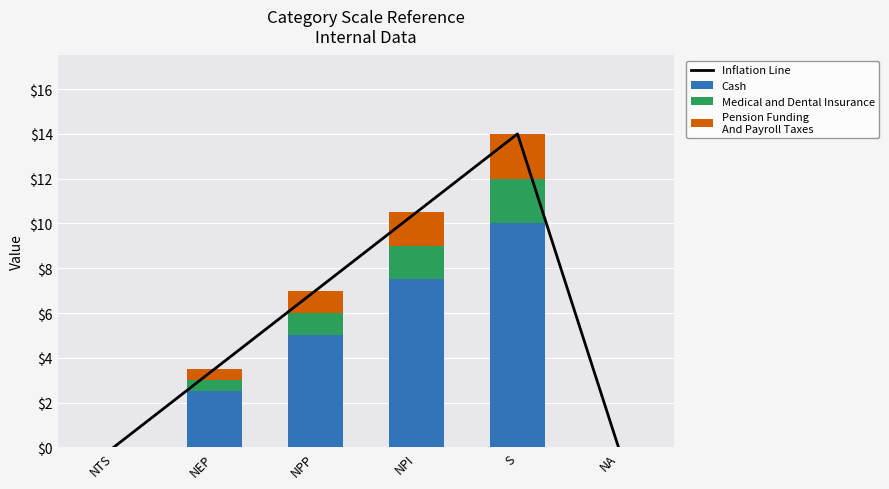

The Cash series shows 2.5 at NEP. True or false?

True